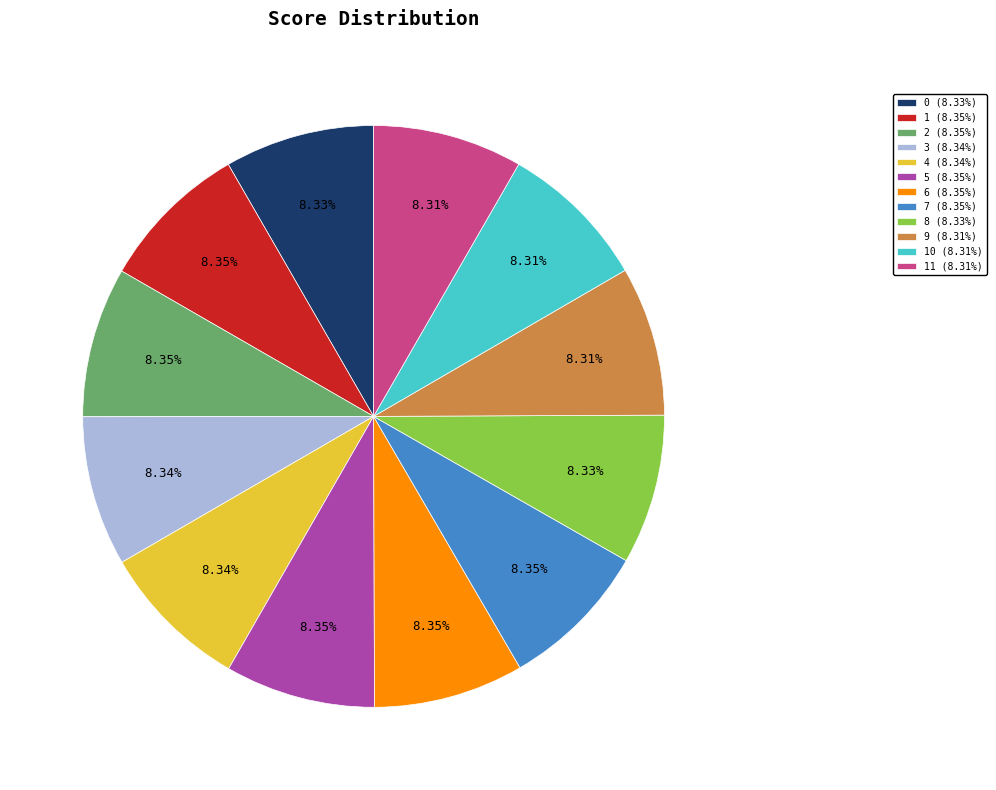

Combined, do 2 (8.35%) and 1 (8.35%) account for over 50%?

No